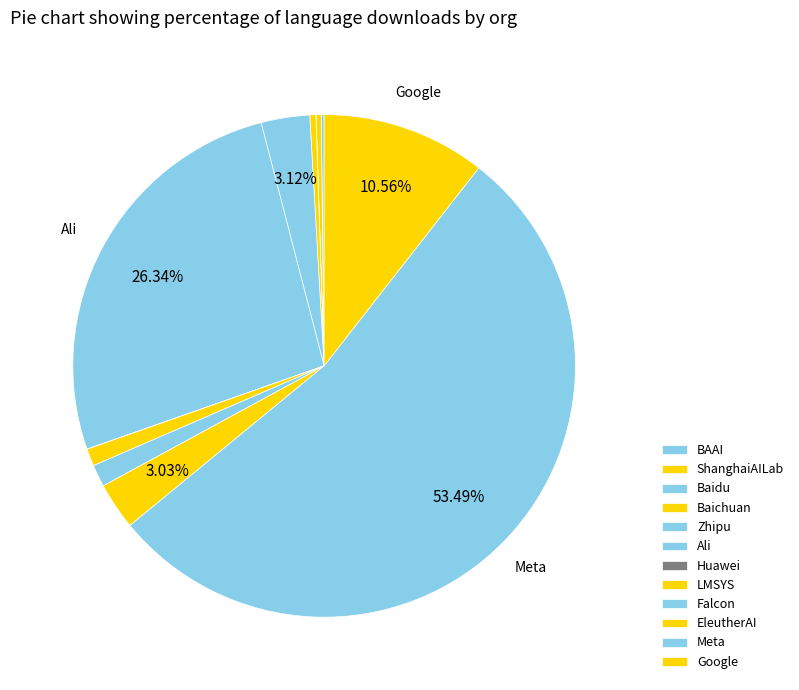

Does any single category account for the majority?

Yes